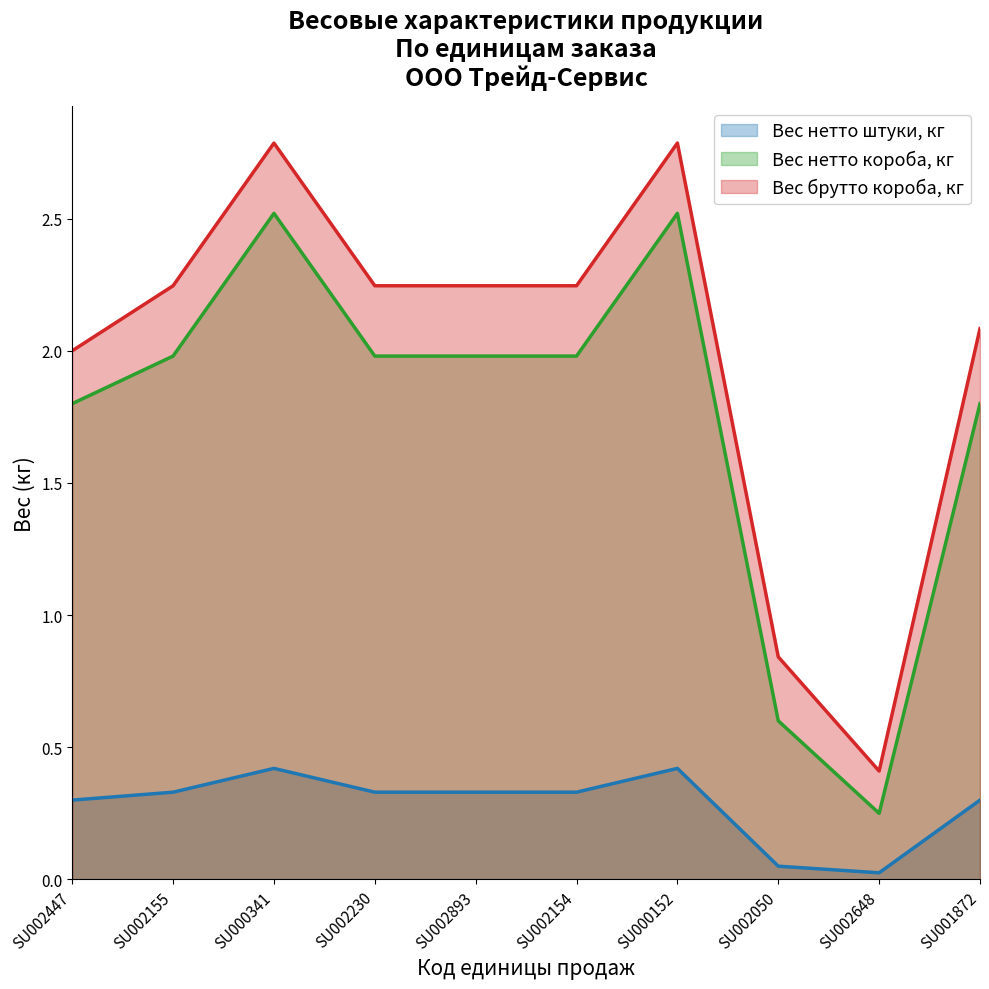

Reading left to right, what are all the values shown in this chart?

Вес нетто штуки, кг: 0.3	0.3	0.4	0.3	0.3	0.3	0.4	0.1	0.0	0.3
Вес нетто короба, кг: 1.8	2.0	2.5	2.0	2.0	2.0	2.5	0.6	0.2	1.8
Вес брутто короба, кг: 2.0	2.2	2.8	2.2	2.2	2.2	2.8	0.8	0.4	2.1